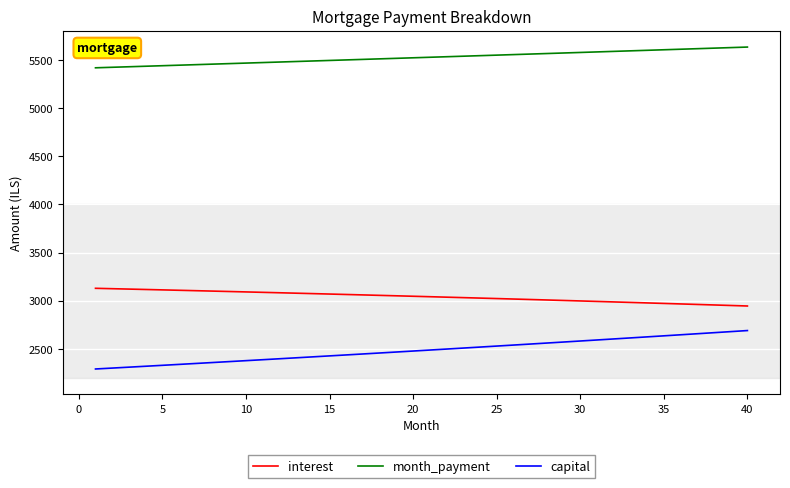

What is the difference between the maximum and minimum values in the month_payment series?

215.4